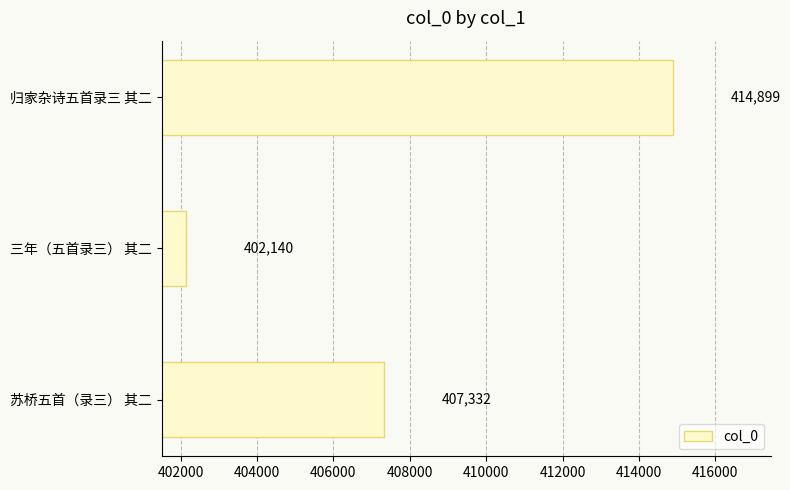

Are the bars horizontal?

Yes